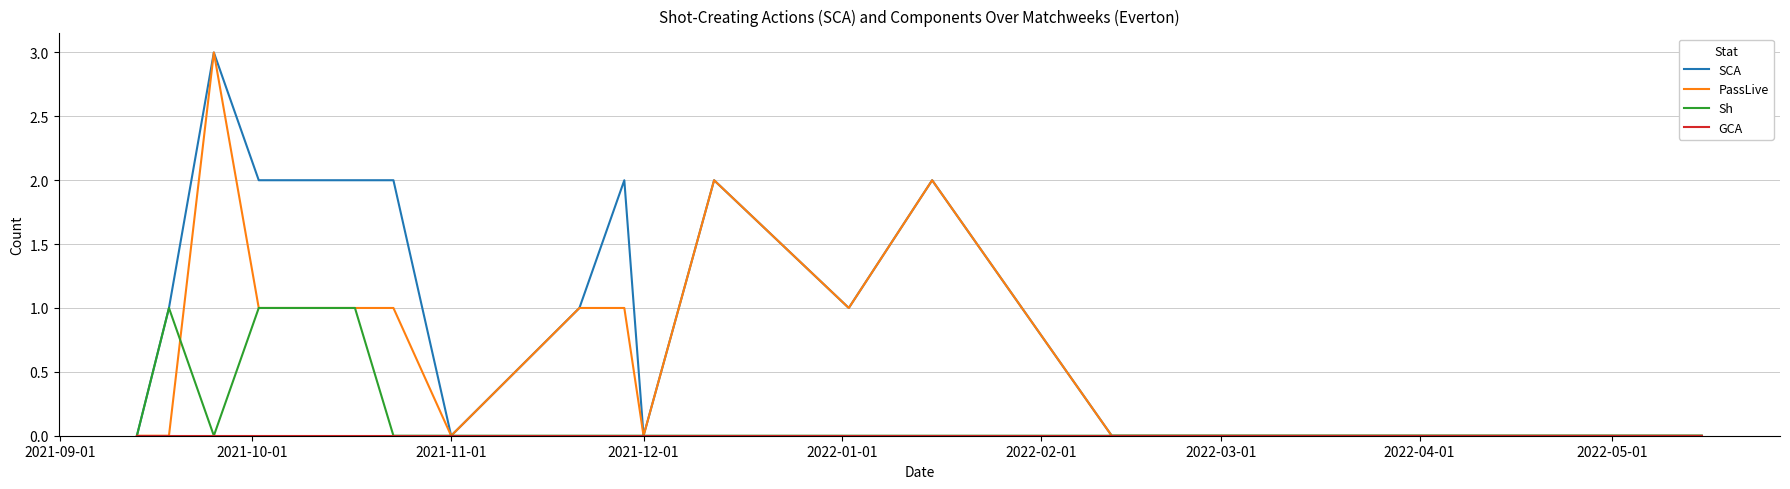

Which series has the largest total across all categories?

SCA